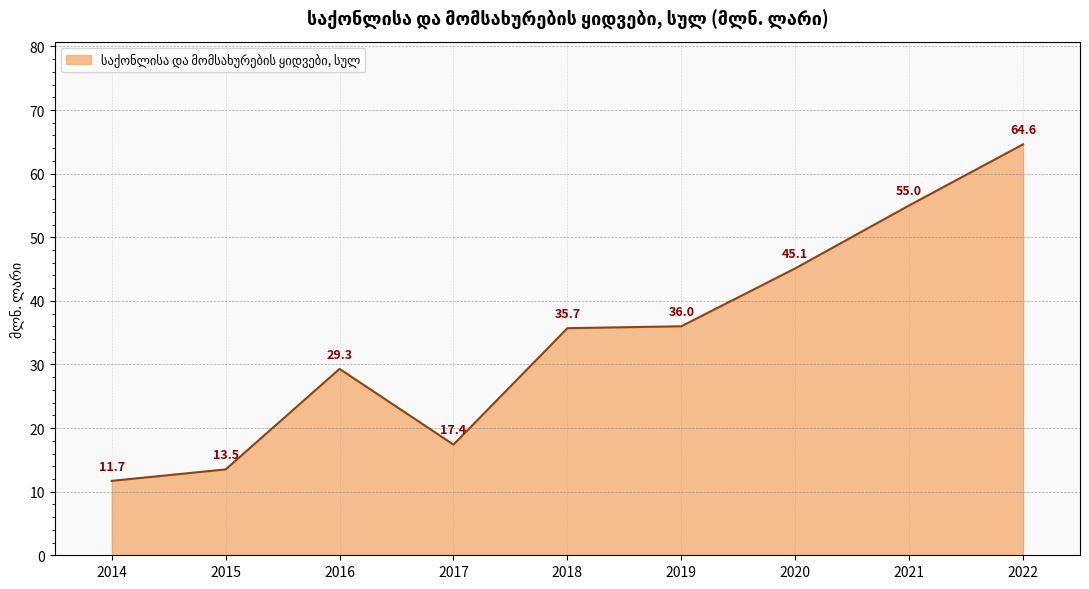

What is the average value?

34.3